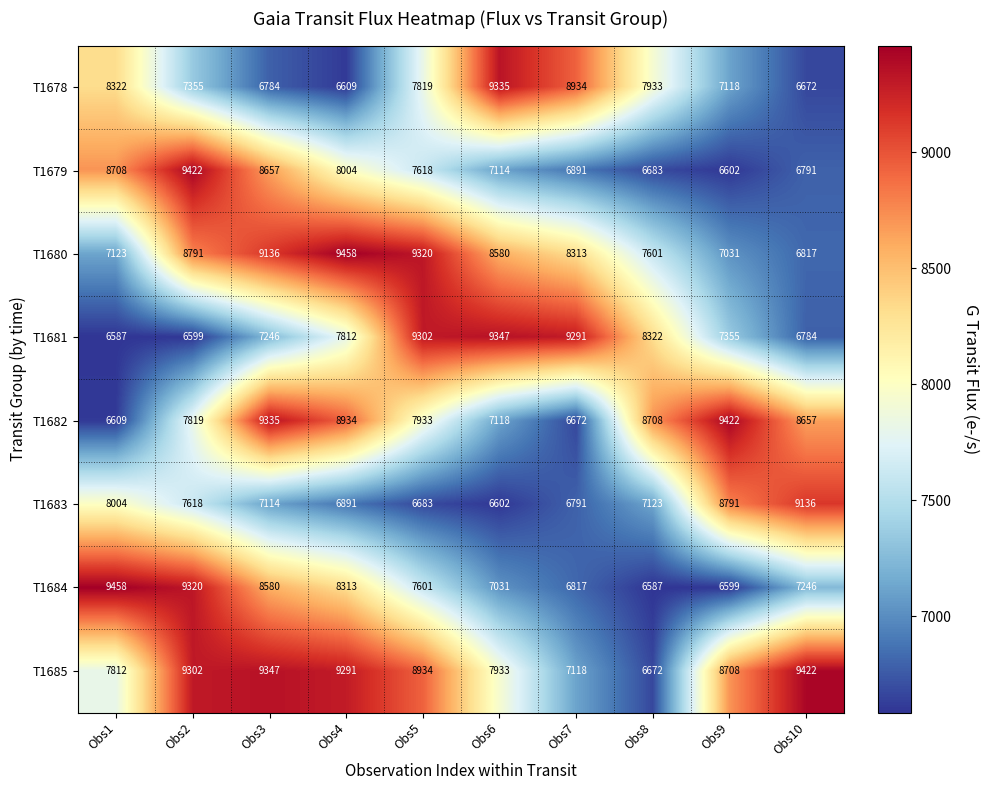

True or false: T1680 has a value of 7123 at Obs1.

True